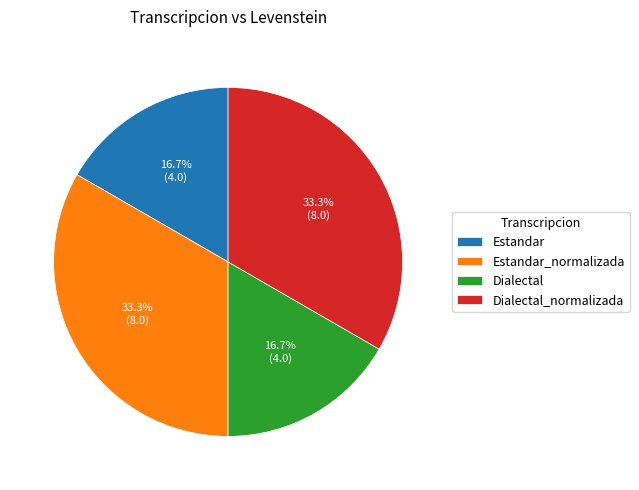

Which has a higher value, Estandar_normalizada or Estandar?

Estandar_normalizada